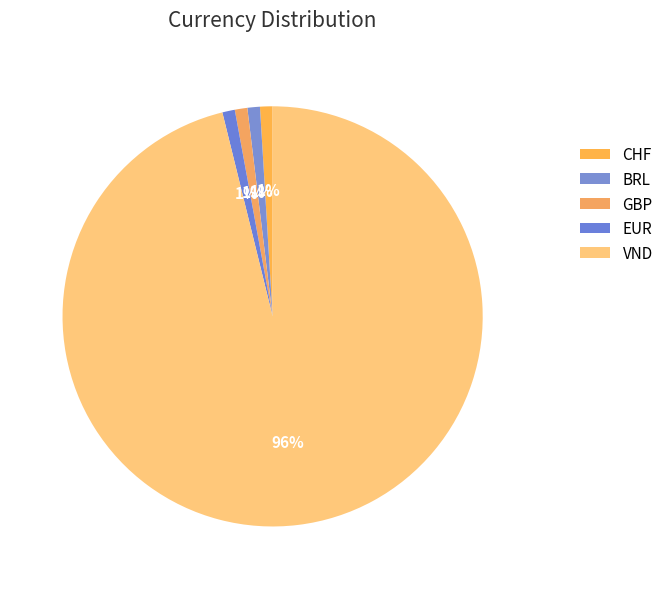

To the nearest percent, what is the combined percentage of CHF and VND?

97%